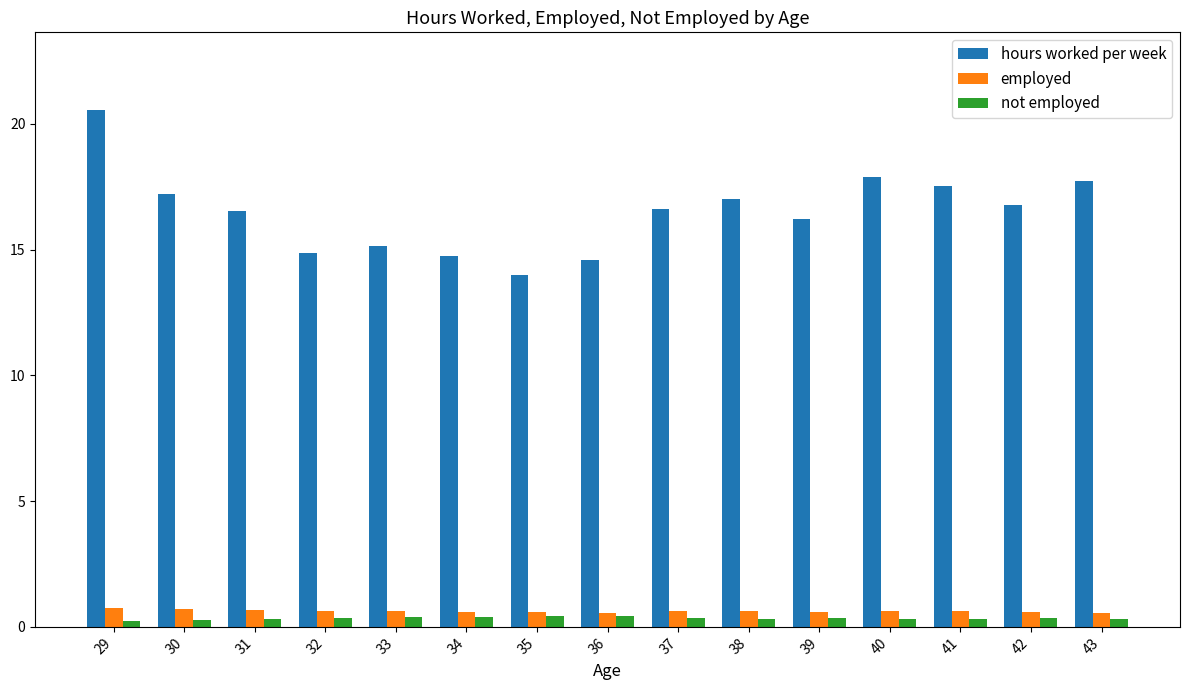

What is the total value across all series at 42?

17.7